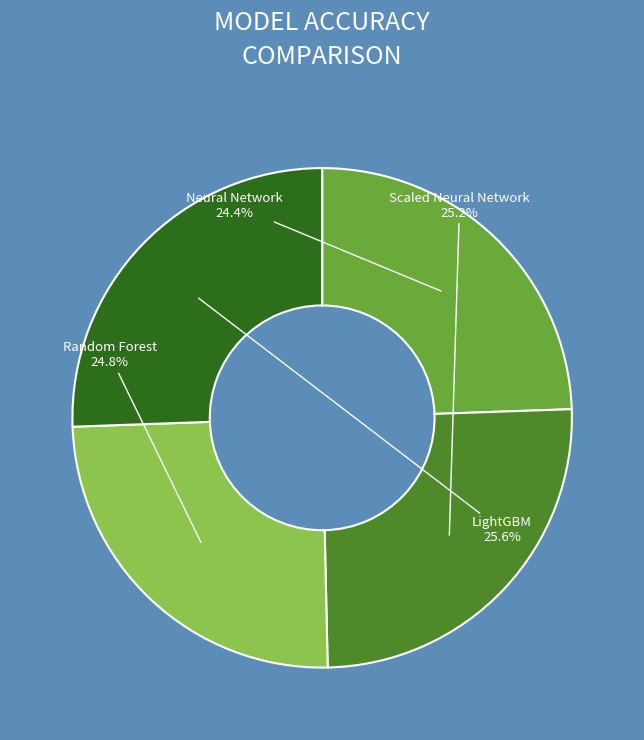

Do LightGBM and Scaled Neural Network together represent more than half of the pie?

Yes